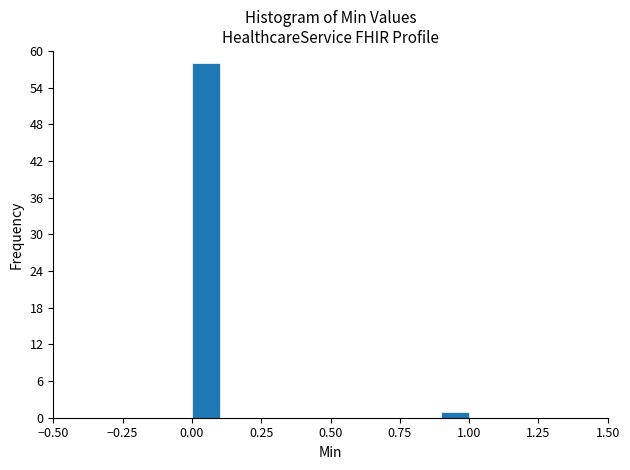

Read against the x-axis, roughly where is the centre of the tallest bar?

0.05